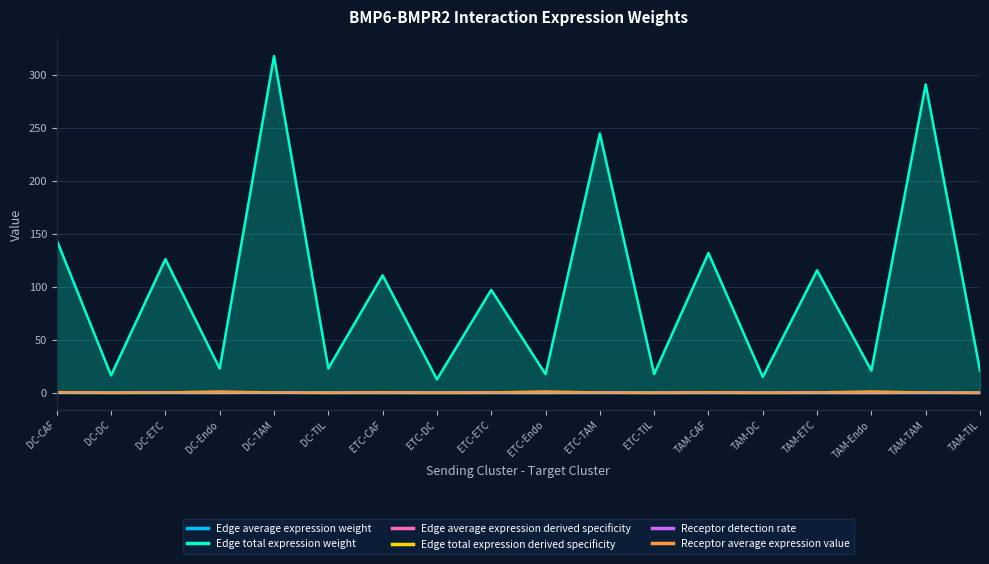

How many distinct data groups are displayed?

6